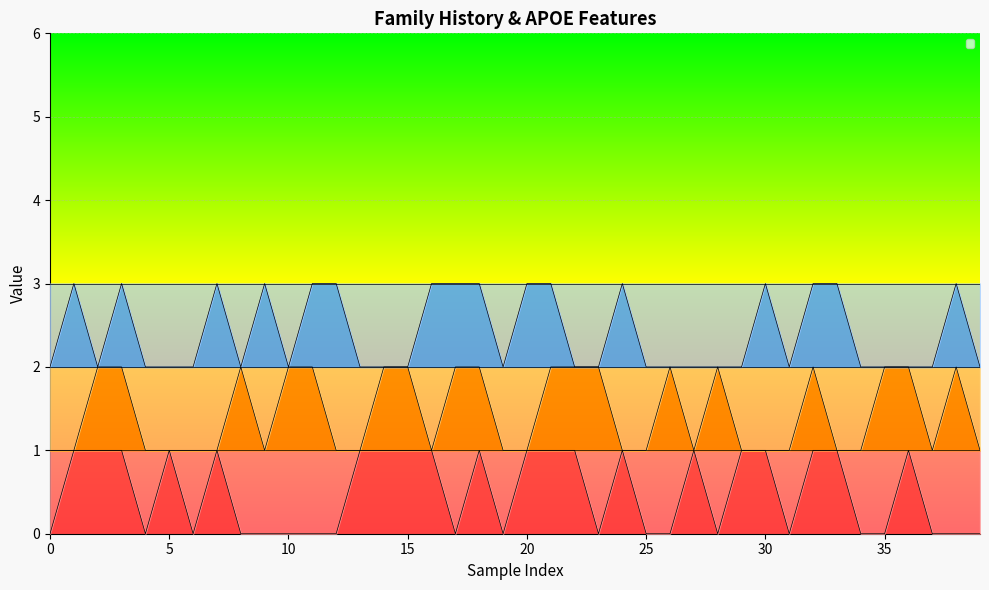

Read the _NACCMOM_0 value at 37.

2